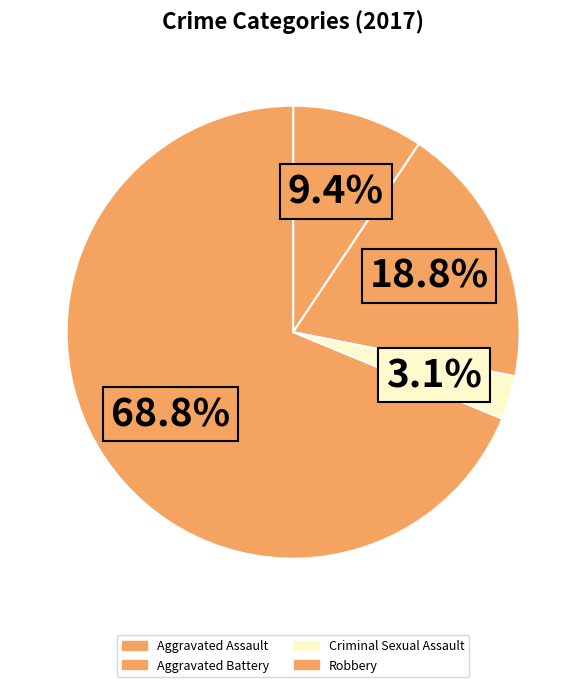

What is the majority slice?

Robbery